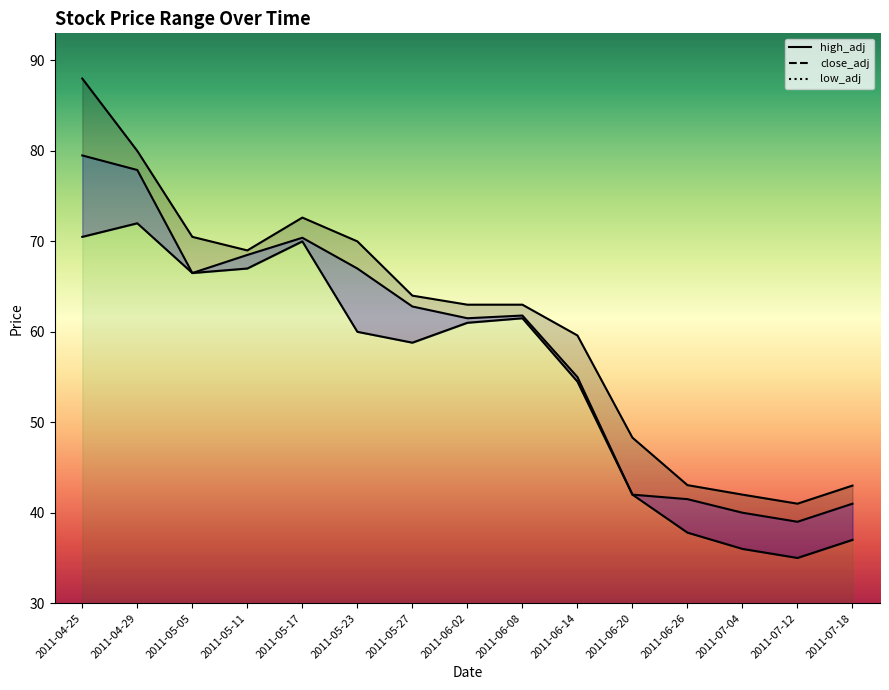

Which category has the highest value across all series?

2011-04-25